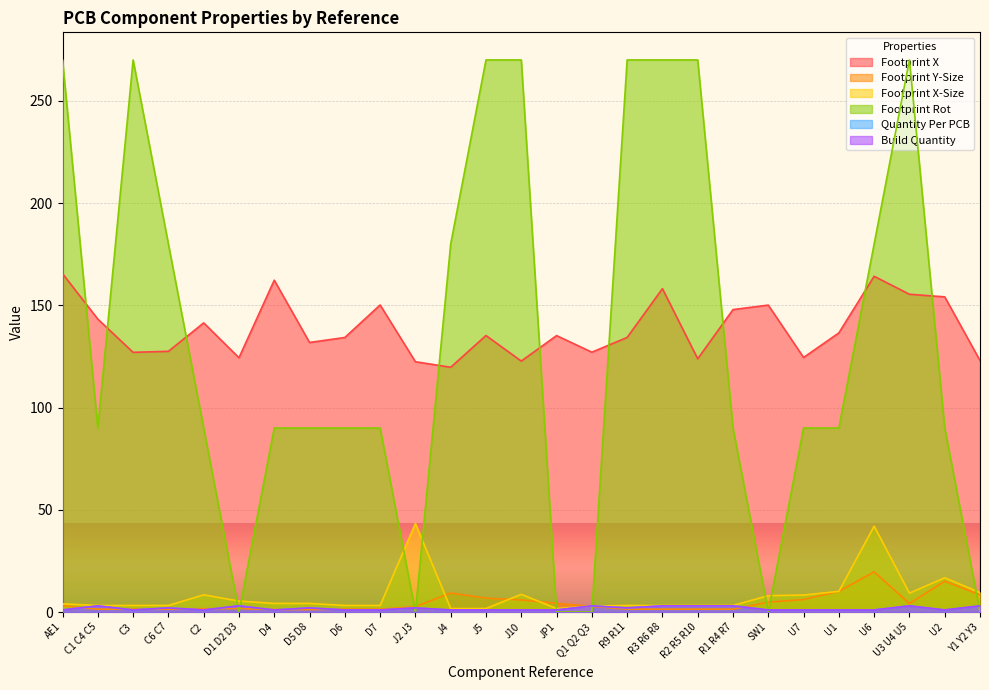

What is the maximum value for Build Quantity?

3.0